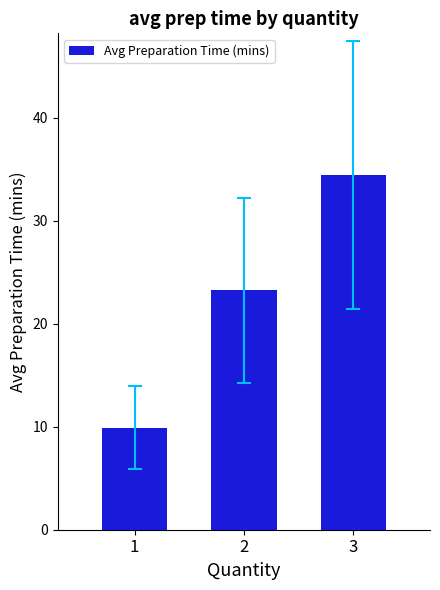

Which label corresponds to the smallest value in the chart?

1